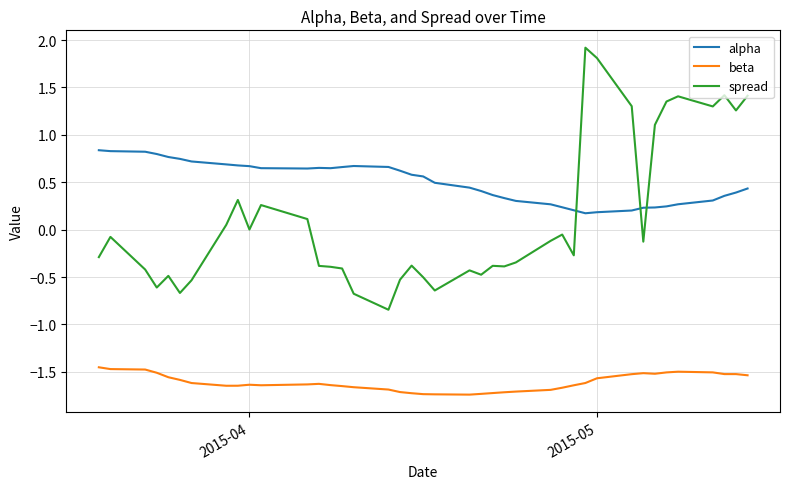

What is the difference between the maximum and minimum values in the spread series?

2.8